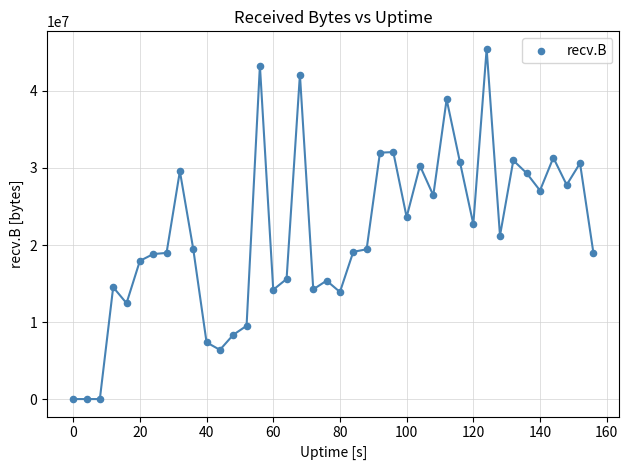

What is the range of Y values (max minus min)?

45469214